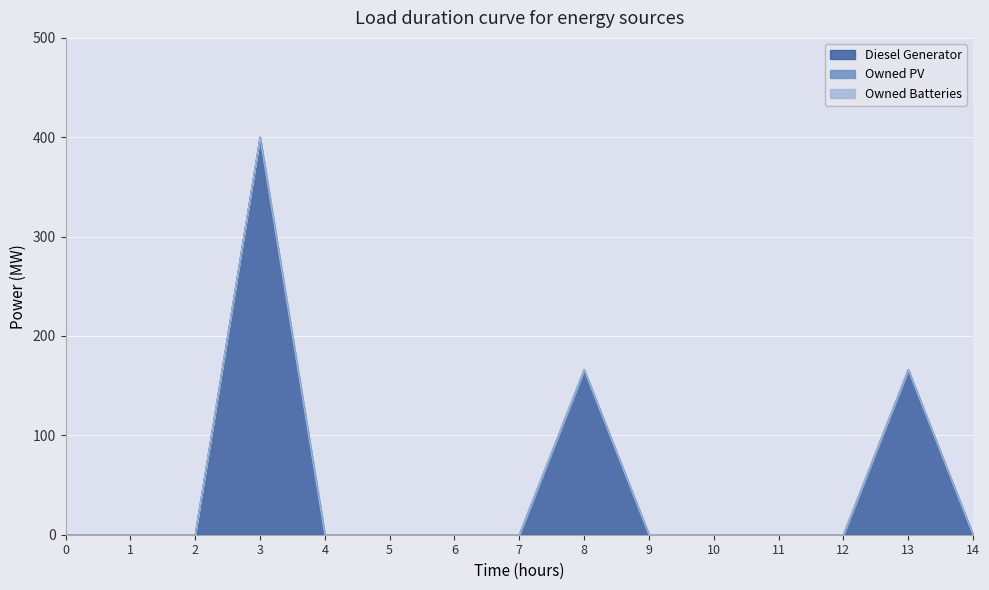

True or false: Owned PV and Diesel Generator intersect in this chart.

False